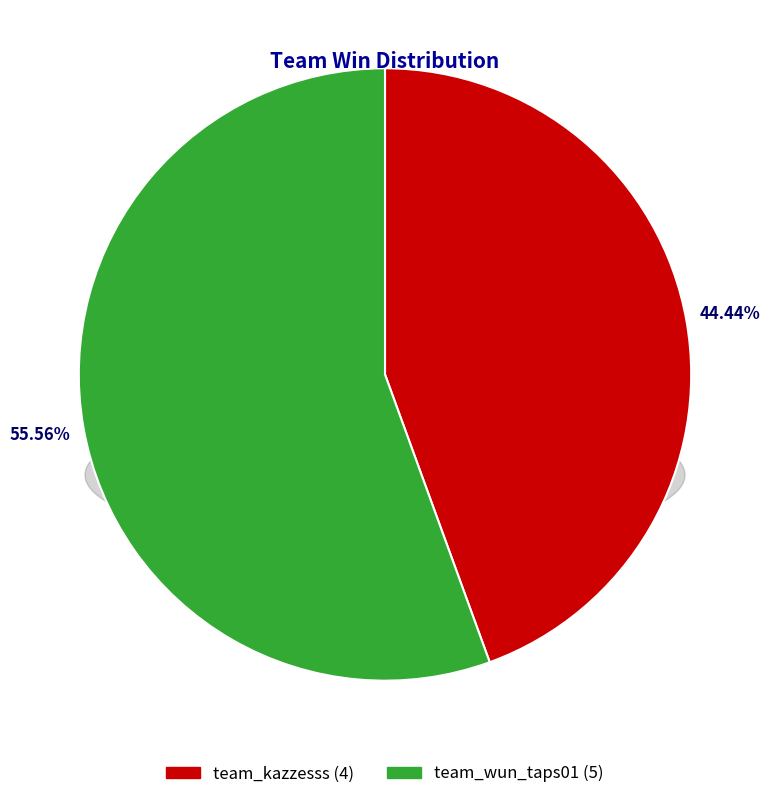

True or false: team_kazzesss accounts for 44% of the total.

True